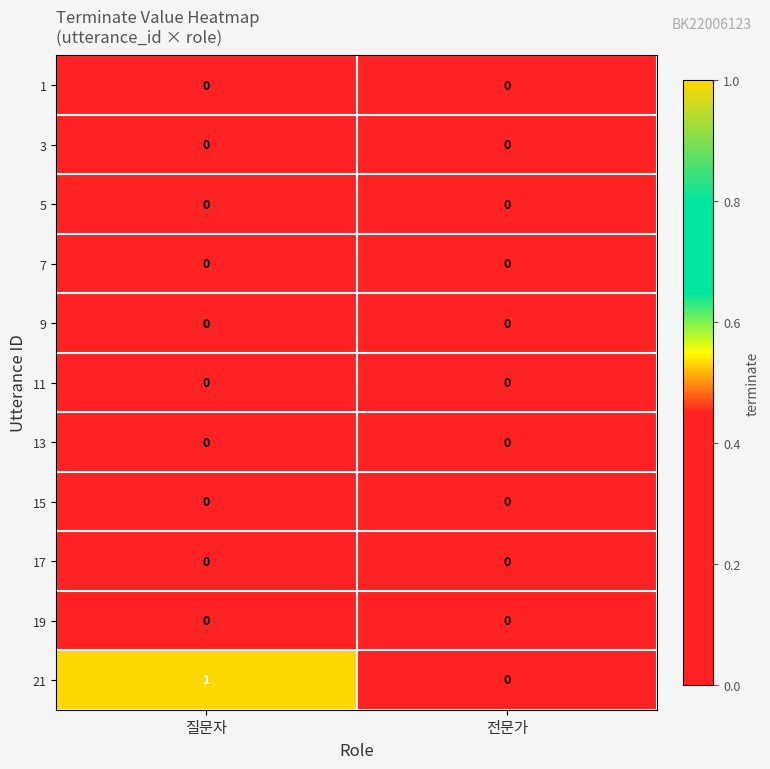

Between 질문자 and 전문가, which series saw the biggest shift?

21